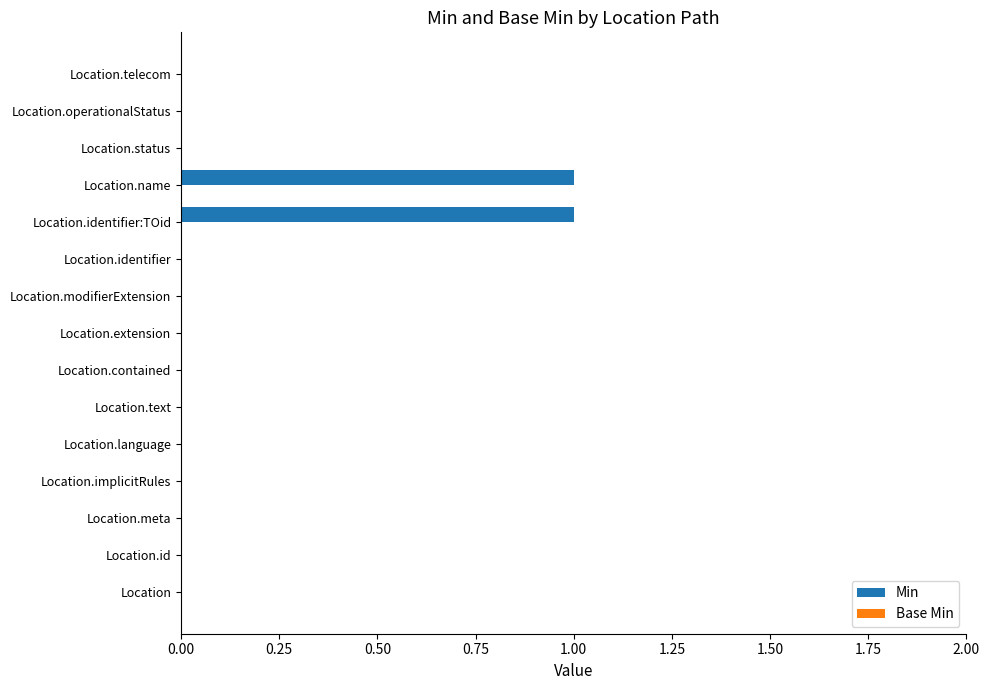

Are the bars horizontal?

Yes